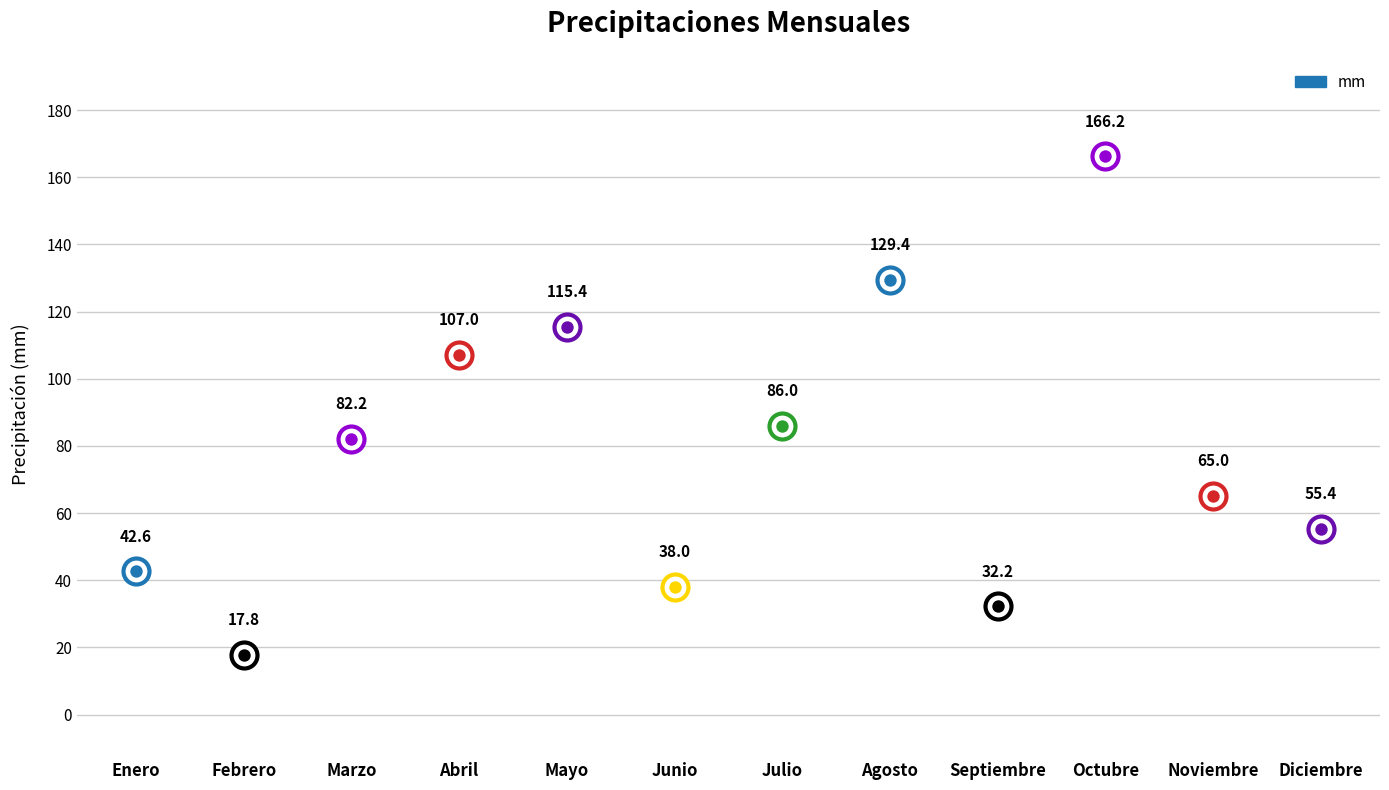

Which has a higher value, Julio or Junio?

Julio